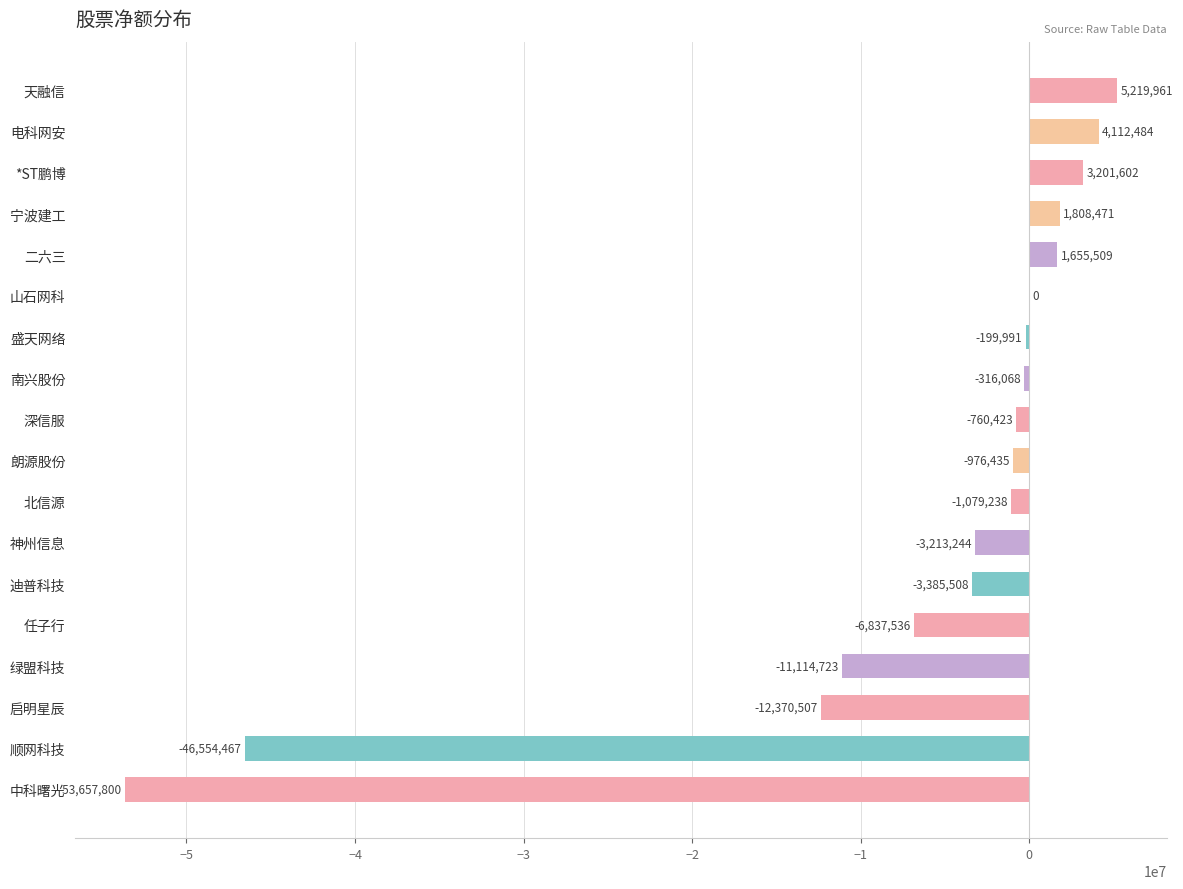

The value at 二六三 is 1655509. True or false?

True